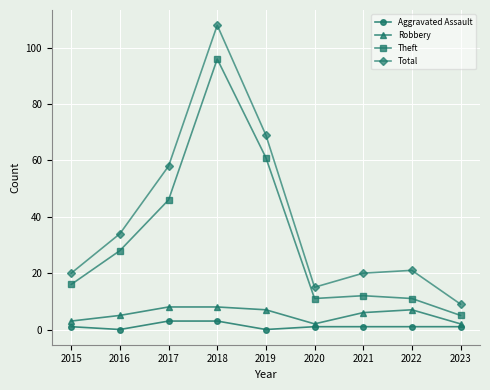

True or false: Aggravated Assault and Robbery intersect in this chart.

False